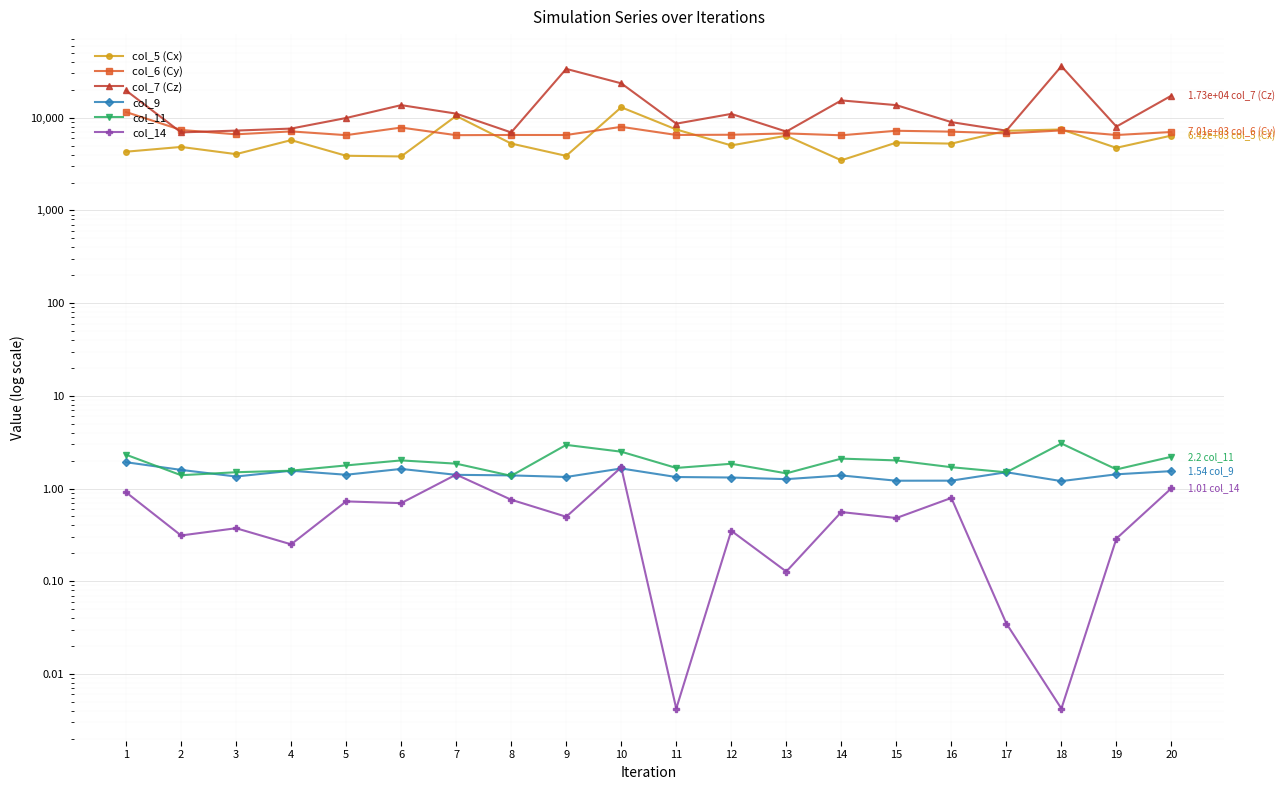

At which label does col_5 (Cx) first exceed 5265?

4